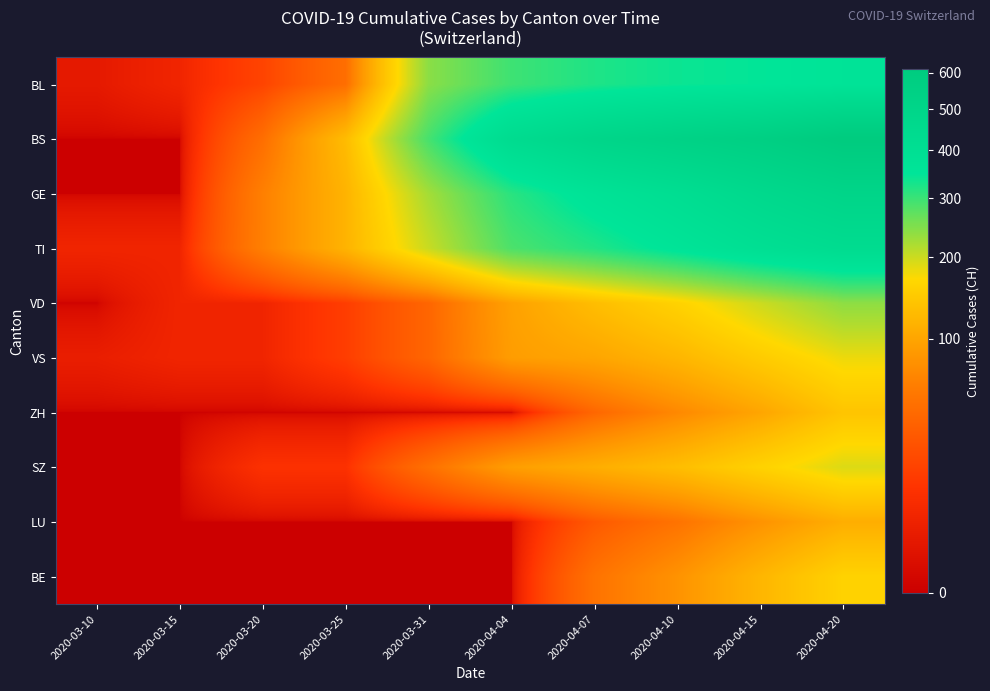

Which series has the widest spread of values?

BS